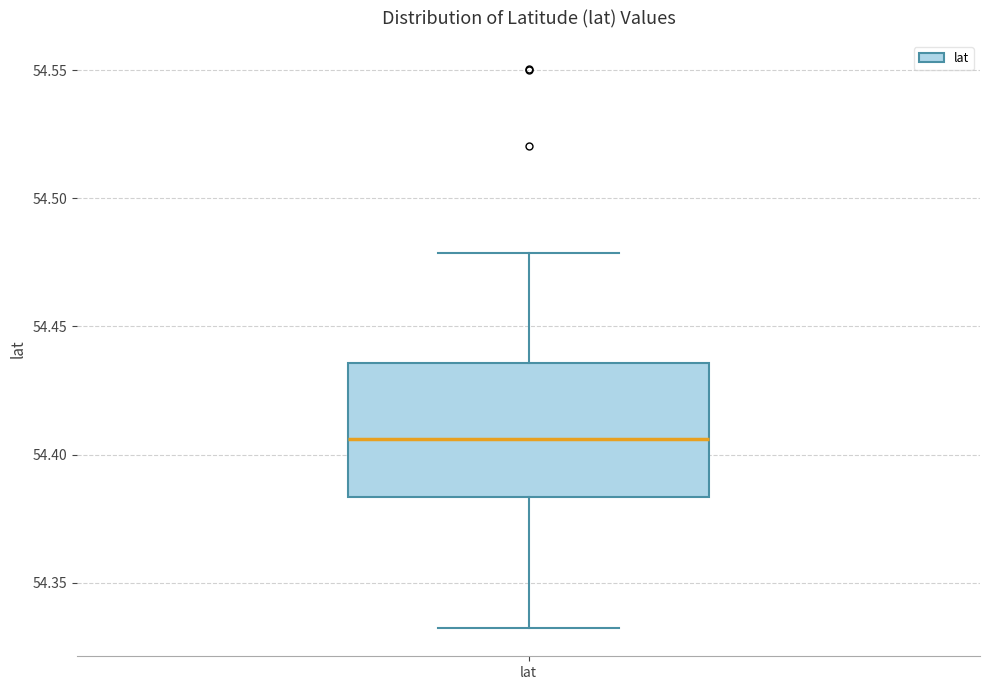

Where is the lower edge of the box for lat on the y-axis? The values are not printed on the chart, so give them approximately, as read against the axis.

54.385